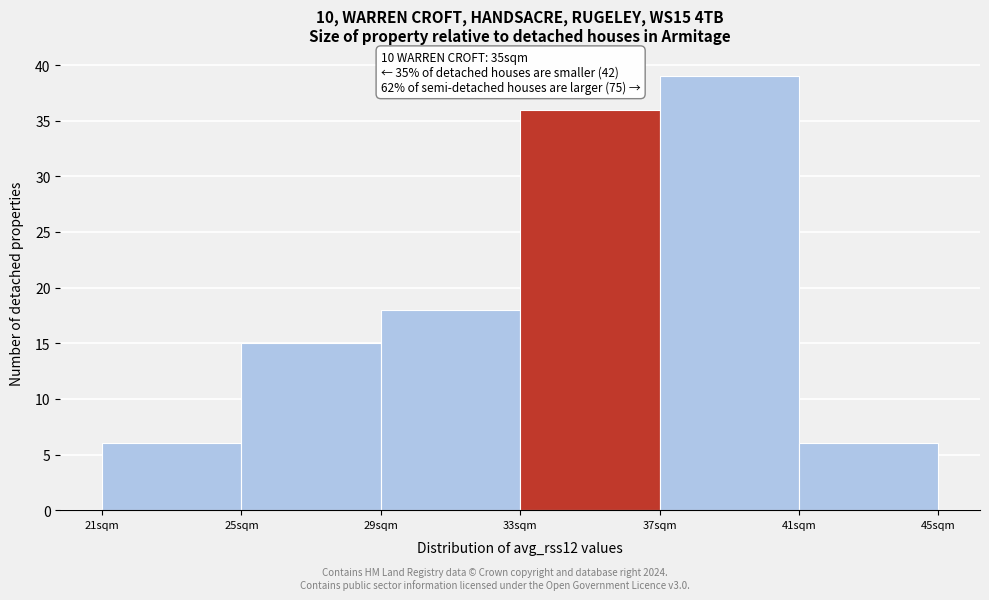

Over which range of the x-axis is the bar tallest?

37 to 41